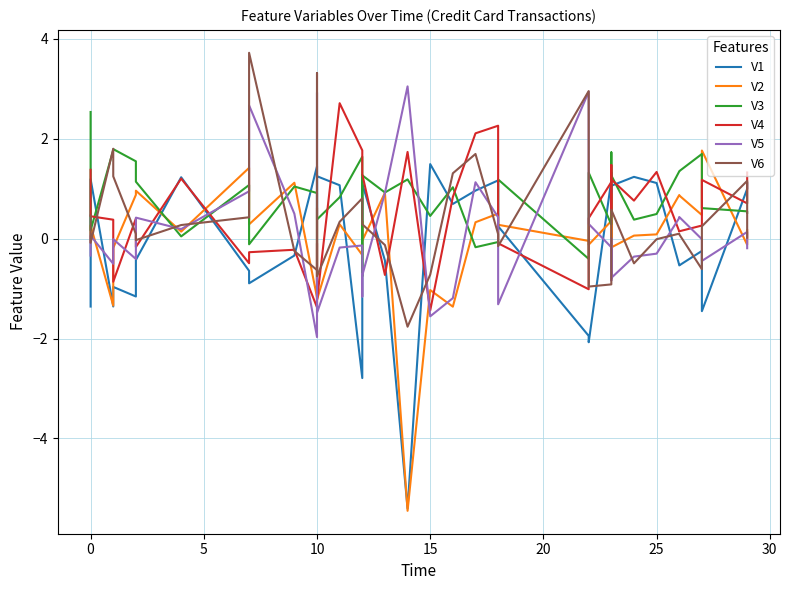

What is the total value across all series at 28?

3.5